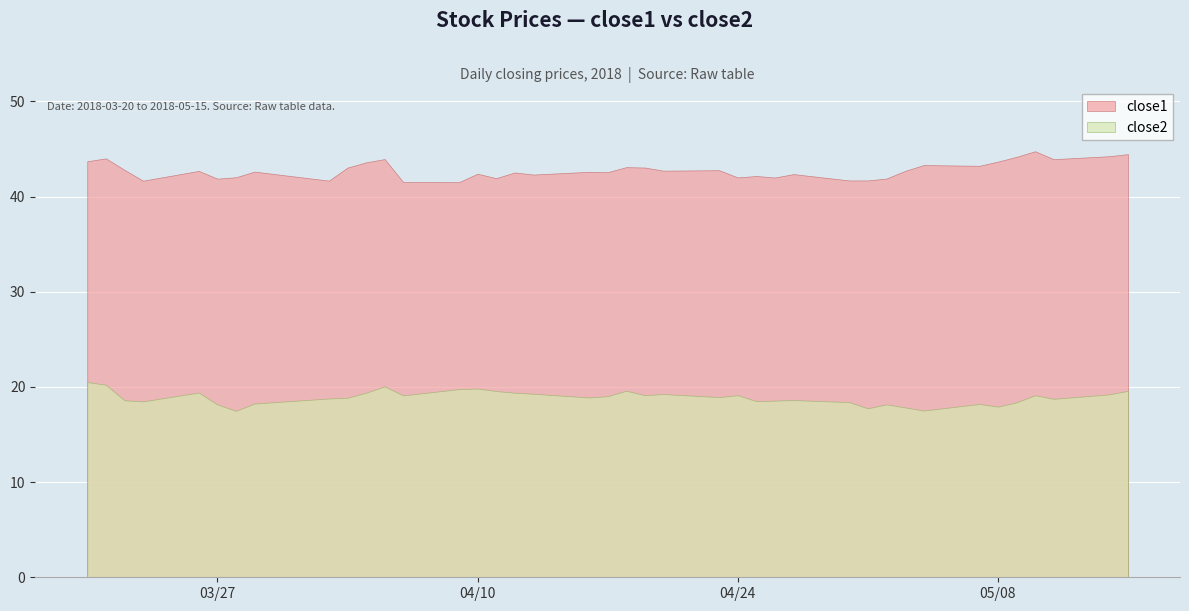

Rank the categories by close1 value from lowest to highest.

13, 12, 3, 8, 28, 29, 5, 30, 15, 26, 24, 6, 25, 17, 27, 14, 16, 19, 18, 7, 31, 4, 22, 23, 2, 9, 21, 20, 33, 32, 10, 34, 0, 37, 11, 1, 35, 38, 39, 36